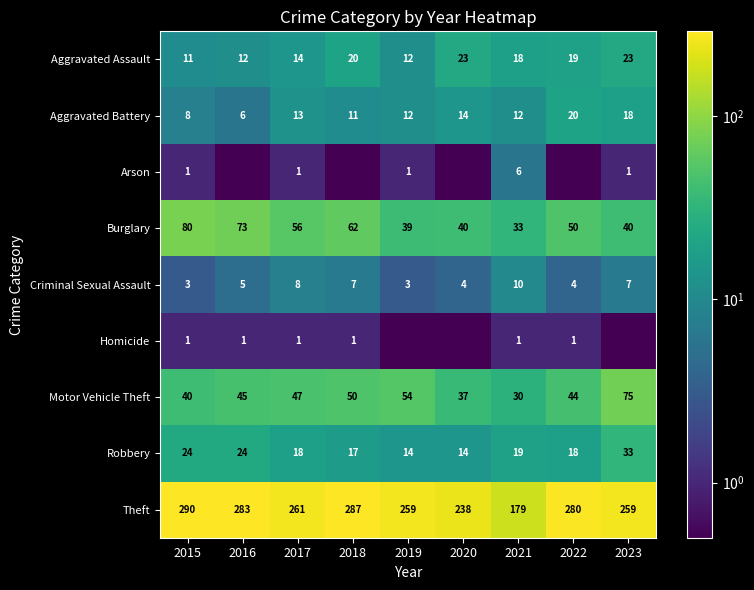

Where does the Burglary series first go above 50?

2015